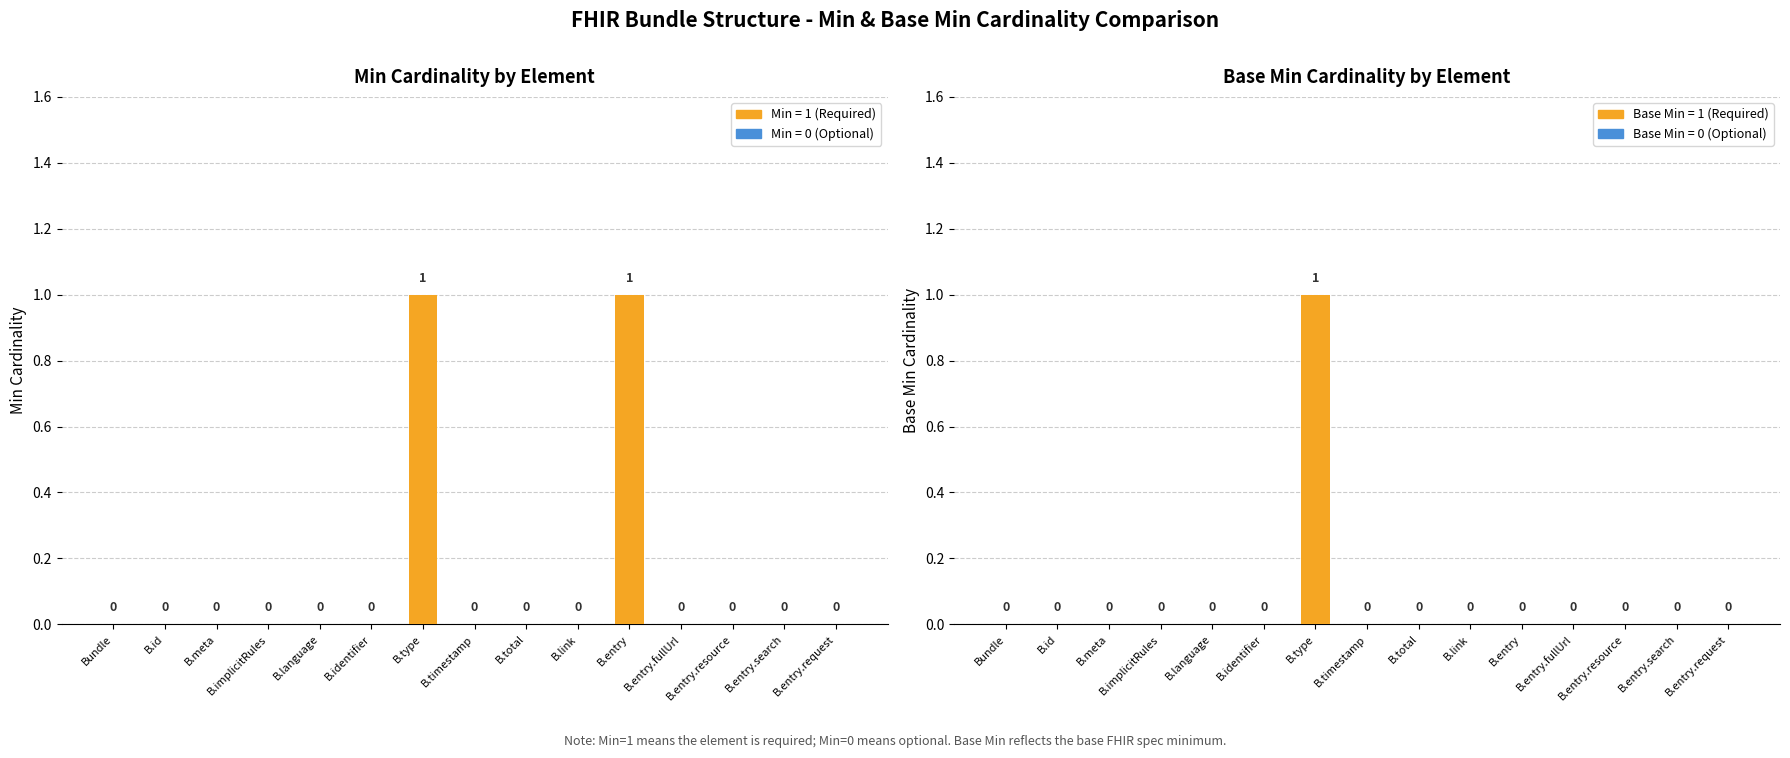

How many Min values are between 0 and 1?

15